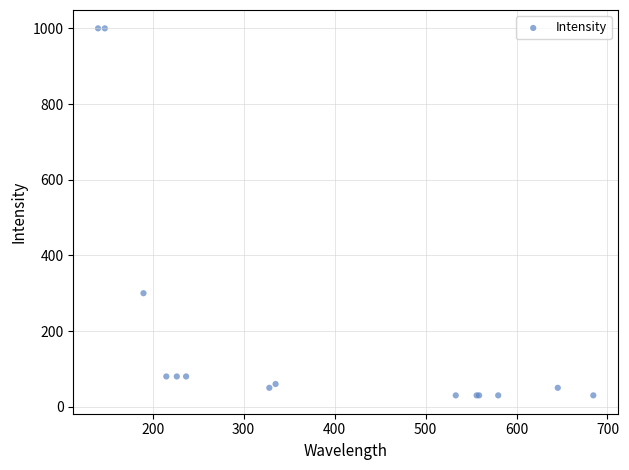

What Y value in the scatter plot is closest to 515?

300